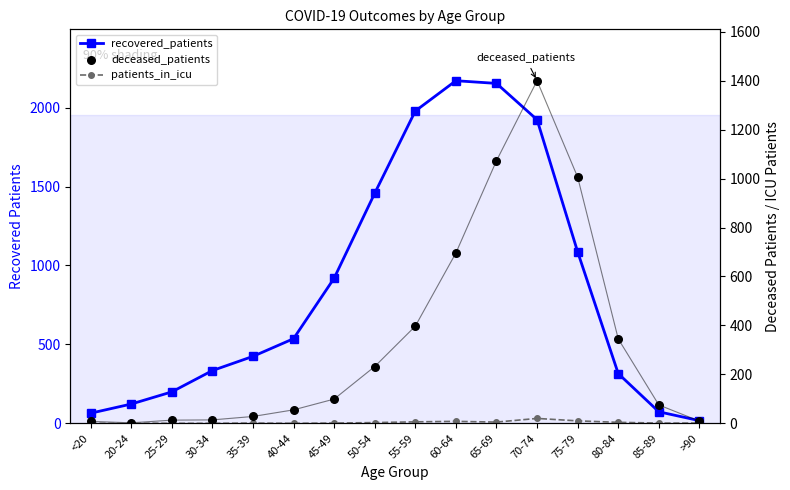

Which series has the largest total across all categories?

recovered_patients